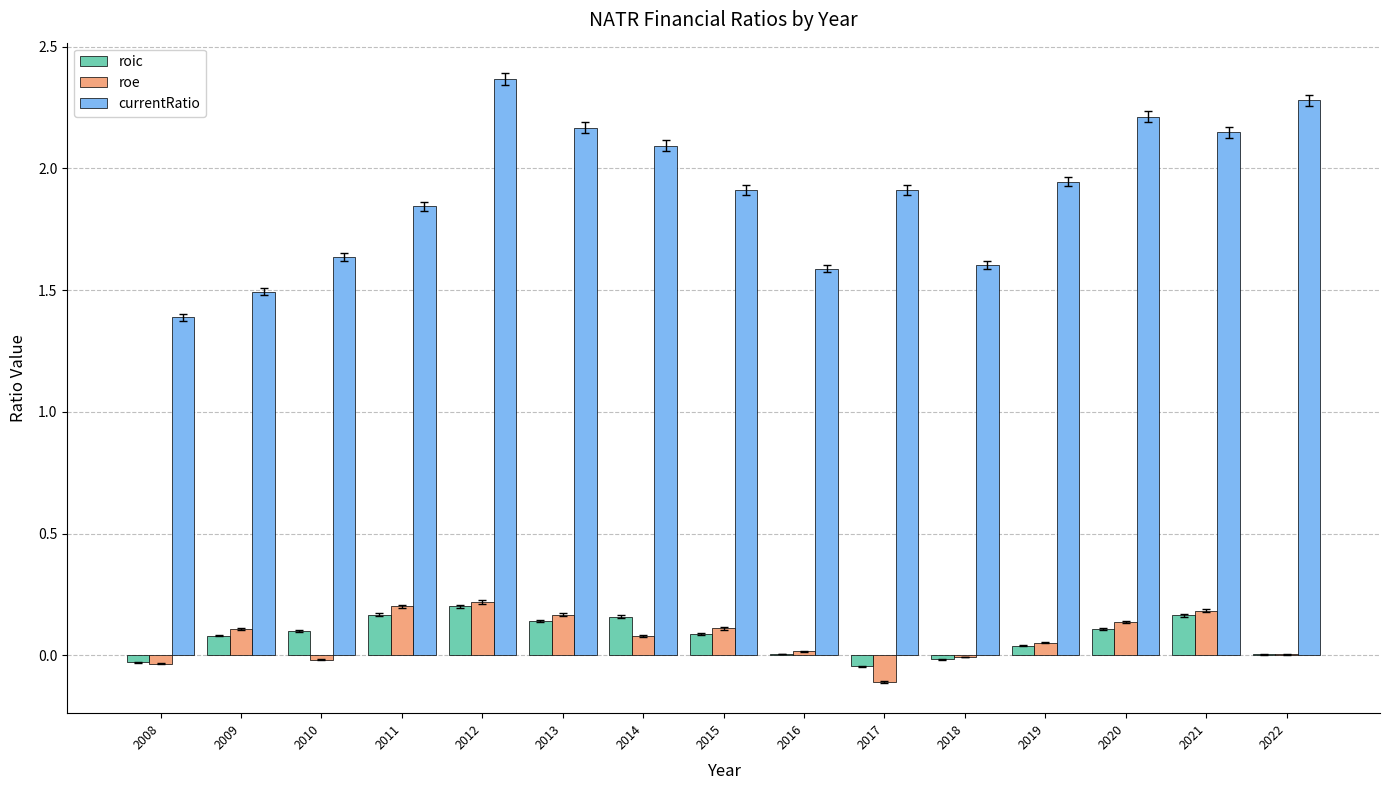

What value does the roe series have at 2017?

-0.1